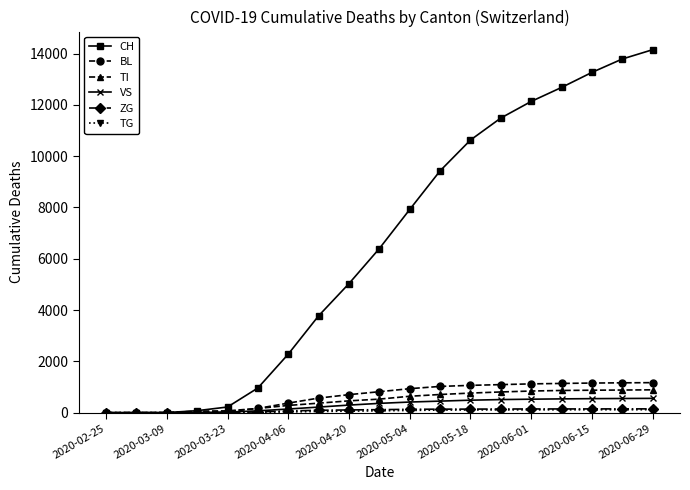

What is the highest value of the BL series?

1171